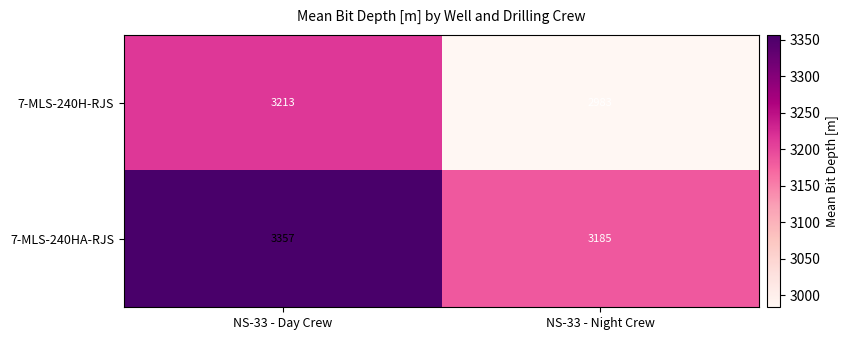

At how many categories does at least one series exceed 3083?

2